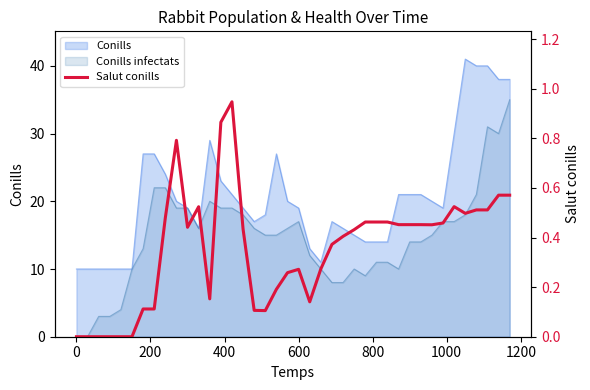

True or false: the data shows 0.7 at 1400.

False